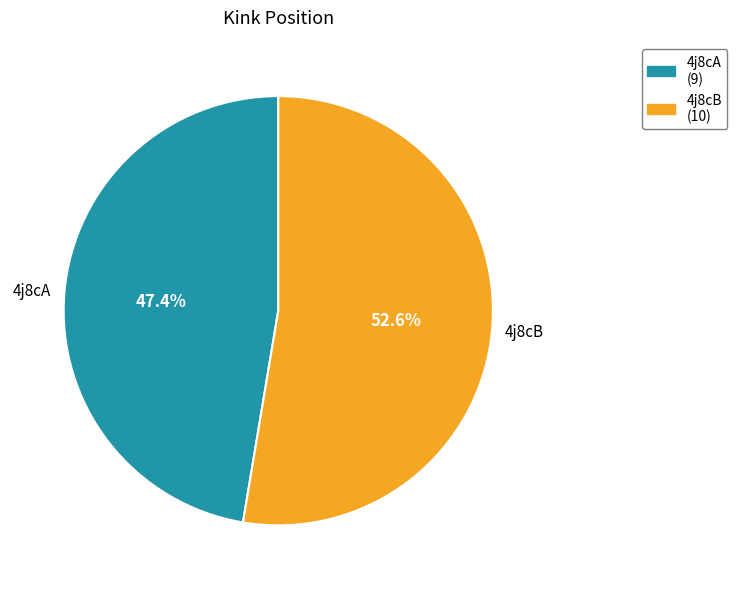

To the nearest percent, what is the difference between the 4j8cA and 4j8cB slice percentages?

5%